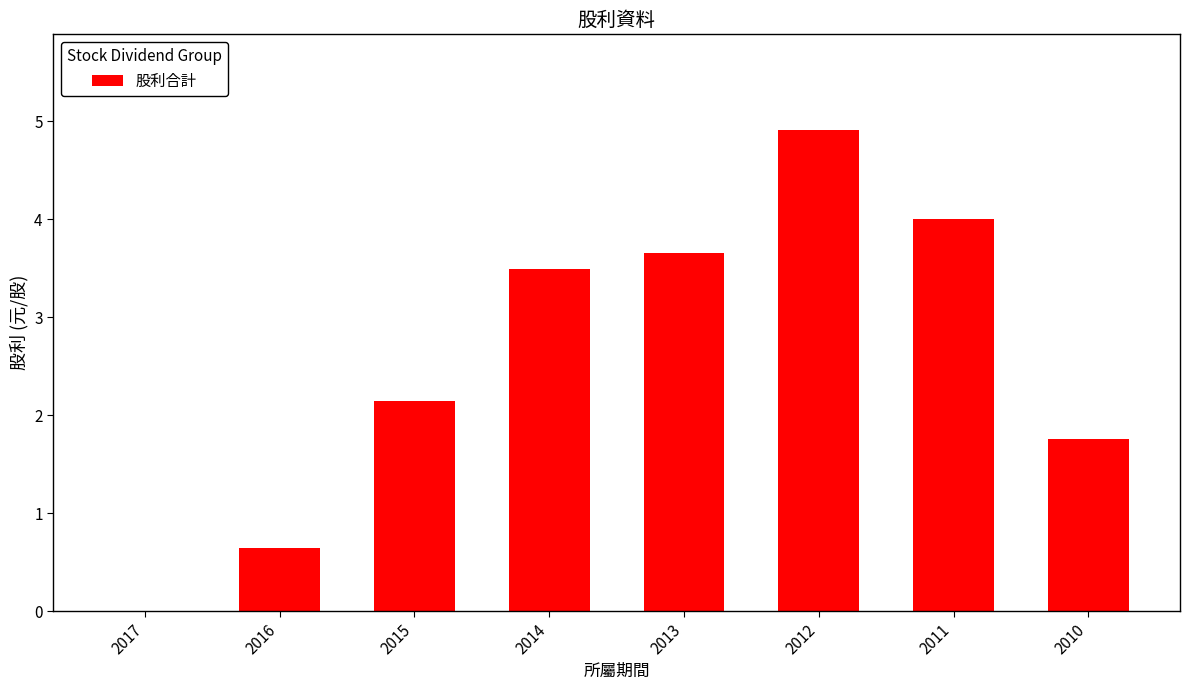

Reading left to right, transcribe all the data shown in this chart.

2017=0.0	2016=0.6	2015=2.1	2014=3.5	2013=3.7	2012=4.9	2011=4.0	2010=1.8